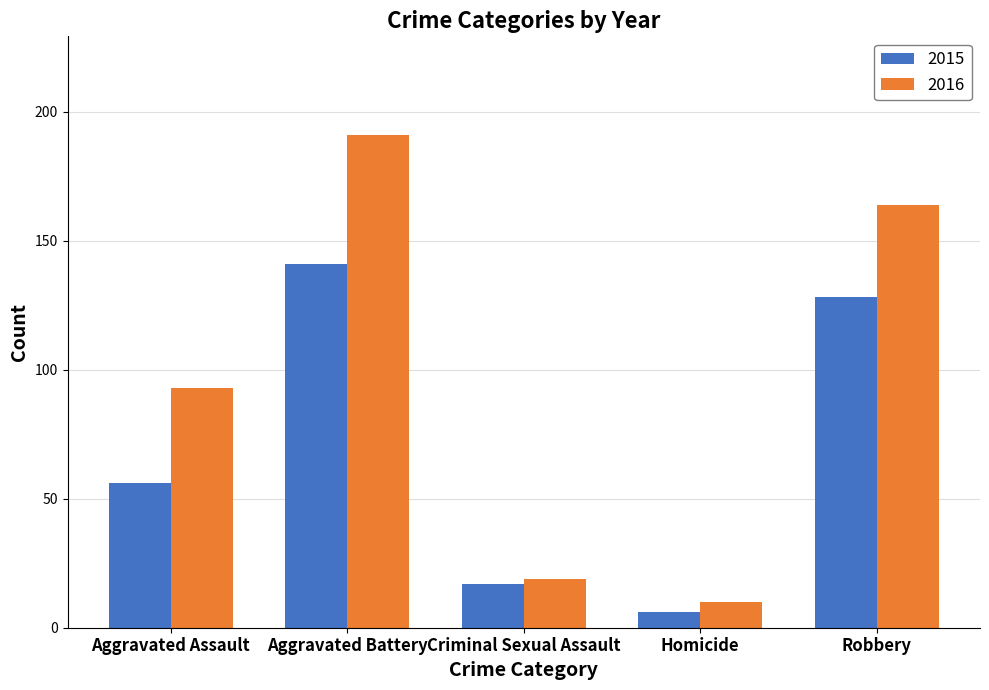

How many groups of bars are there?

5